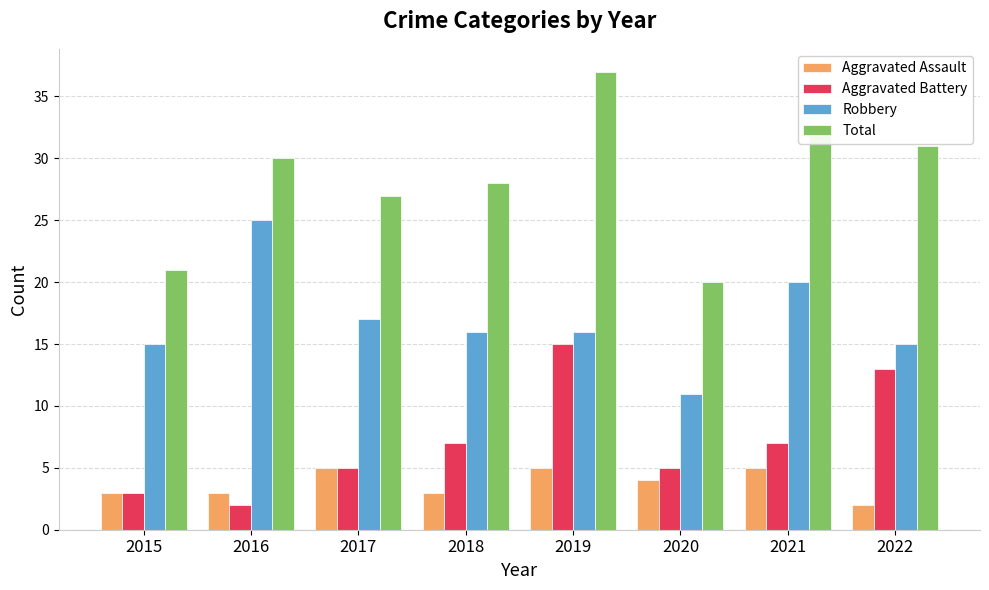

What is the highest value of the Aggravated Battery series?

15